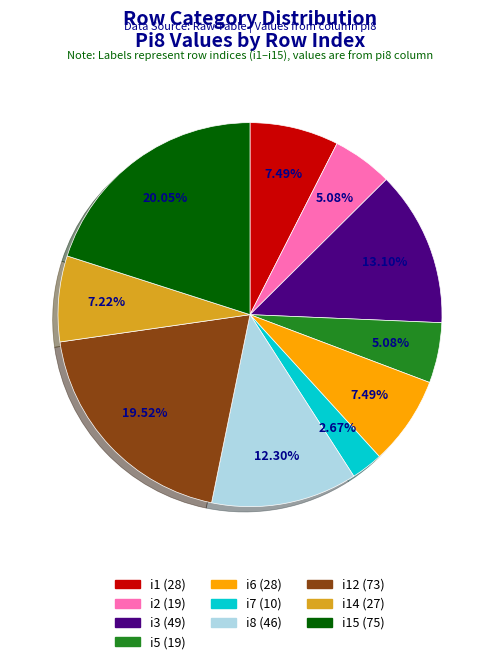

To the nearest percent, what is the difference between the largest and smallest slice percentages?

17%